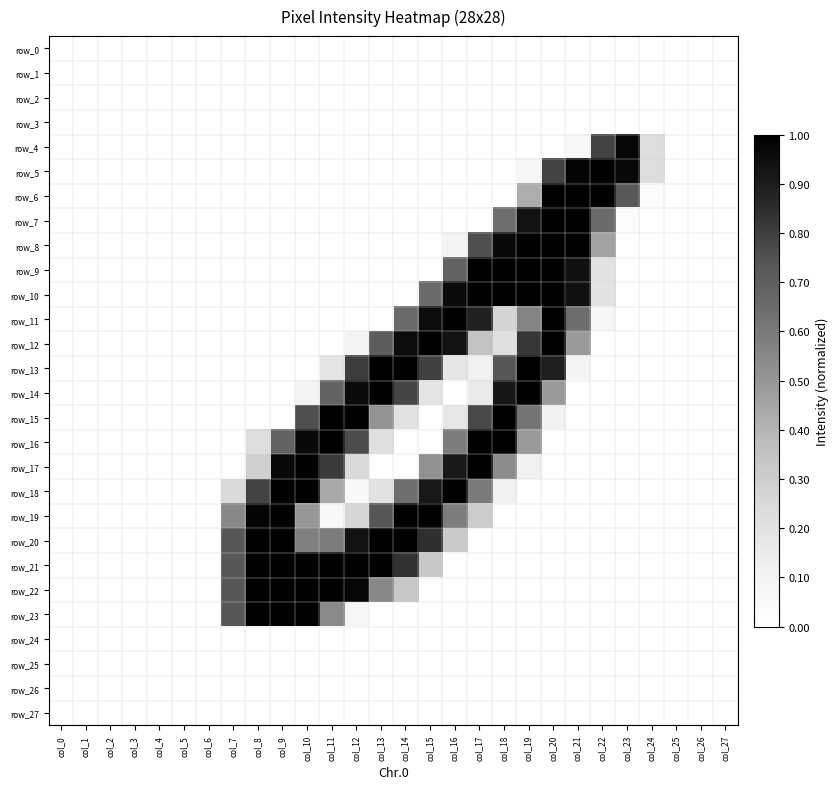

Reading left to right, extract all data points from this chart.

row_0: 0.0	0.0	0.0	0.0	0.0	0.0	0.0	0.0	0.0	0.0	0.0	0.0	0.0	0.0	0.0	0.0	0.0	0.0	0.0	0.0	0.0	0.0	0.0	0.0	0.0	0.0	0.0	0.0
row_1: 0.0	0.0	0.0	0.0	0.0	0.0	0.0	0.0	0.0	0.0	0.0	0.0	0.0	0.0	0.0	0.0	0.0	0.0	0.0	0.0	0.0	0.0	0.0	0.0	0.0	0.0	0.0	0.0
row_2: 0.0	0.0	0.0	0.0	0.0	0.0	0.0	0.0	0.0	0.0	0.0	0.0	0.0	0.0	0.0	0.0	0.0	0.0	0.0	0.0	0.0	0.0	0.0	0.0	0.0	0.0	0.0	0.0
row_3: 0.0	0.0	0.0	0.0	0.0	0.0	0.0	0.0	0.0	0.0	0.0	0.0	0.0	0.0	0.0	0.0	0.0	0.0	0.0	0.0	0.0	0.0	0.0	0.0	0.0	0.0	0.0	0.0
row_4: 0.0	0.0	0.0	0.0	0.0	0.0	0.0	0.0	0.0	0.0	0.0	0.0	0.0	0.0	0.0	0.0	0.0	0.0	0.0	0.0	0.0	0.1	0.8	1.0	0.2	0.0	0.0	0.0
row_5: 0.0	0.0	0.0	0.0	0.0	0.0	0.0	0.0	0.0	0.0	0.0	0.0	0.0	0.0	0.0	0.0	0.0	0.0	0.0	0.1	0.8	1.0	1.0	1.0	0.2	0.0	0.0	0.0
row_6: 0.0	0.0	0.0	0.0	0.0	0.0	0.0	0.0	0.0	0.0	0.0	0.0	0.0	0.0	0.0	0.0	0.0	0.0	0.0	0.4	1.0	1.0	1.0	0.7	0.0	0.0	0.0	0.0
row_7: 0.0	0.0	0.0	0.0	0.0	0.0	0.0	0.0	0.0	0.0	0.0	0.0	0.0	0.0	0.0	0.0	0.0	0.0	0.6	0.9	1.0	1.0	0.7	0.0	0.0	0.0	0.0	0.0
row_8: 0.0	0.0	0.0	0.0	0.0	0.0	0.0	0.0	0.0	0.0	0.0	0.0	0.0	0.0	0.0	0.0	0.1	0.8	1.0	1.0	1.0	1.0	0.5	0.0	0.0	0.0	0.0	0.0
row_9: 0.0	0.0	0.0	0.0	0.0	0.0	0.0	0.0	0.0	0.0	0.0	0.0	0.0	0.0	0.0	0.0	0.7	1.0	1.0	1.0	1.0	0.9	0.2	0.0	0.0	0.0	0.0	0.0
row_10: 0.0	0.0	0.0	0.0	0.0	0.0	0.0	0.0	0.0	0.0	0.0	0.0	0.0	0.0	0.0	0.7	1.0	1.0	1.0	1.0	1.0	0.9	0.2	0.0	0.0	0.0	0.0	0.0
row_11: 0.0	0.0	0.0	0.0	0.0	0.0	0.0	0.0	0.0	0.0	0.0	0.0	0.0	0.0	0.7	1.0	1.0	0.9	0.3	0.6	1.0	0.6	0.1	0.0	0.0	0.0	0.0	0.0
row_12: 0.0	0.0	0.0	0.0	0.0	0.0	0.0	0.0	0.0	0.0	0.0	0.0	0.1	0.7	1.0	1.0	0.9	0.3	0.2	0.8	1.0	0.5	0.0	0.0	0.0	0.0	0.0	0.0
row_13: 0.0	0.0	0.0	0.0	0.0	0.0	0.0	0.0	0.0	0.0	0.0	0.2	0.8	1.0	1.0	0.8	0.2	0.1	0.7	1.0	0.9	0.1	0.0	0.0	0.0	0.0	0.0	0.0
row_14: 0.0	0.0	0.0	0.0	0.0	0.0	0.0	0.0	0.0	0.0	0.1	0.7	1.0	1.0	0.8	0.2	0.0	0.2	0.9	1.0	0.5	0.0	0.0	0.0	0.0	0.0	0.0	0.0
row_15: 0.0	0.0	0.0	0.0	0.0	0.0	0.0	0.0	0.0	0.0	0.8	1.0	1.0	0.5	0.2	0.0	0.2	0.8	1.0	0.6	0.1	0.0	0.0	0.0	0.0	0.0	0.0	0.0
row_16: 0.0	0.0	0.0	0.0	0.0	0.0	0.0	0.0	0.2	0.7	1.0	1.0	0.8	0.2	0.0	0.0	0.6	1.0	1.0	0.5	0.0	0.0	0.0	0.0	0.0	0.0	0.0	0.0
row_17: 0.0	0.0	0.0	0.0	0.0	0.0	0.0	0.0	0.3	1.0	1.0	0.8	0.2	0.0	0.0	0.5	0.9	1.0	0.5	0.1	0.0	0.0	0.0	0.0	0.0	0.0	0.0	0.0
row_18: 0.0	0.0	0.0	0.0	0.0	0.0	0.0	0.2	0.8	1.0	1.0	0.4	0.1	0.2	0.6	0.9	1.0	0.6	0.1	0.0	0.0	0.0	0.0	0.0	0.0	0.0	0.0	0.0
row_19: 0.0	0.0	0.0	0.0	0.0	0.0	0.0	0.5	1.0	1.0	0.5	0.1	0.3	0.7	1.0	1.0	0.6	0.3	0.0	0.0	0.0	0.0	0.0	0.0	0.0	0.0	0.0	0.0
row_20: 0.0	0.0	0.0	0.0	0.0	0.0	0.0	0.7	1.0	1.0	0.6	0.6	0.9	1.0	1.0	0.8	0.3	0.0	0.0	0.0	0.0	0.0	0.0	0.0	0.0	0.0	0.0	0.0
row_21: 0.0	0.0	0.0	0.0	0.0	0.0	0.0	0.7	1.0	1.0	1.0	1.0	1.0	1.0	0.8	0.3	0.0	0.0	0.0	0.0	0.0	0.0	0.0	0.0	0.0	0.0	0.0	0.0
row_22: 0.0	0.0	0.0	0.0	0.0	0.0	0.0	0.7	1.0	1.0	1.0	1.0	1.0	0.5	0.3	0.0	0.0	0.0	0.0	0.0	0.0	0.0	0.0	0.0	0.0	0.0	0.0	0.0
row_23: 0.0	0.0	0.0	0.0	0.0	0.0	0.0	0.7	1.0	1.0	1.0	0.5	0.1	0.0	0.0	0.0	0.0	0.0	0.0	0.0	0.0	0.0	0.0	0.0	0.0	0.0	0.0	0.0
row_24: 0.0	0.0	0.0	0.0	0.0	0.0	0.0	0.0	0.0	0.0	0.0	0.0	0.0	0.0	0.0	0.0	0.0	0.0	0.0	0.0	0.0	0.0	0.0	0.0	0.0	0.0	0.0	0.0
row_25: 0.0	0.0	0.0	0.0	0.0	0.0	0.0	0.0	0.0	0.0	0.0	0.0	0.0	0.0	0.0	0.0	0.0	0.0	0.0	0.0	0.0	0.0	0.0	0.0	0.0	0.0	0.0	0.0
row_26: 0.0	0.0	0.0	0.0	0.0	0.0	0.0	0.0	0.0	0.0	0.0	0.0	0.0	0.0	0.0	0.0	0.0	0.0	0.0	0.0	0.0	0.0	0.0	0.0	0.0	0.0	0.0	0.0
row_27: 0.0	0.0	0.0	0.0	0.0	0.0	0.0	0.0	0.0	0.0	0.0	0.0	0.0	0.0	0.0	0.0	0.0	0.0	0.0	0.0	0.0	0.0	0.0	0.0	0.0	0.0	0.0	0.0